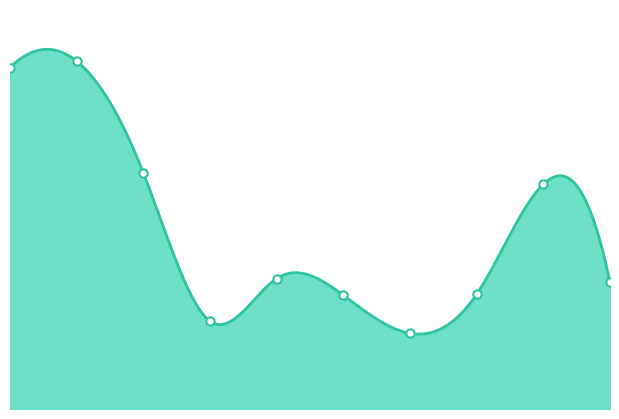

Approximately how many times larger is the value at 4 compared to 0?

0.4